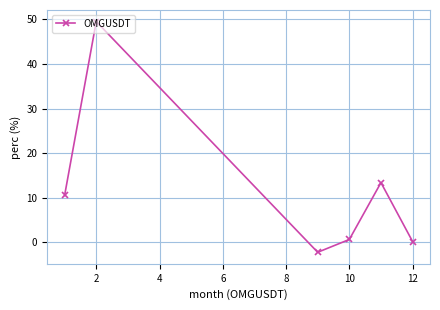

What is the sum of all values?

72.0